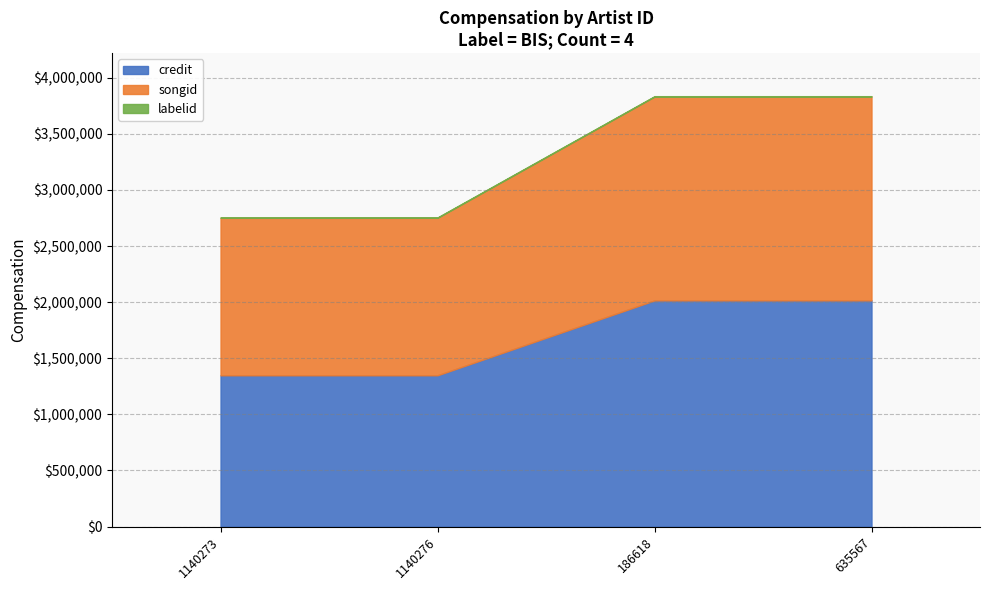

Between 1140273 and 186618, which series saw the biggest shift?

credit